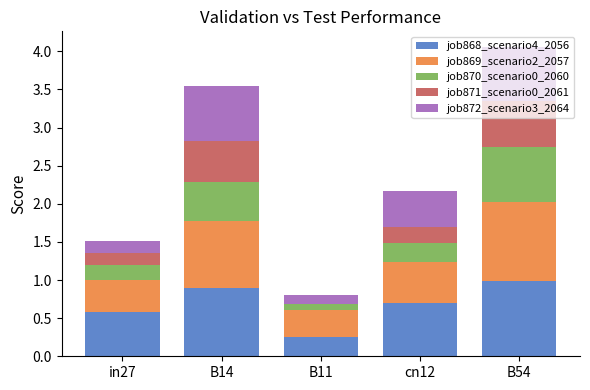

True or false: job868_scenario4_2056 has a value of 0.6 at in27.

True